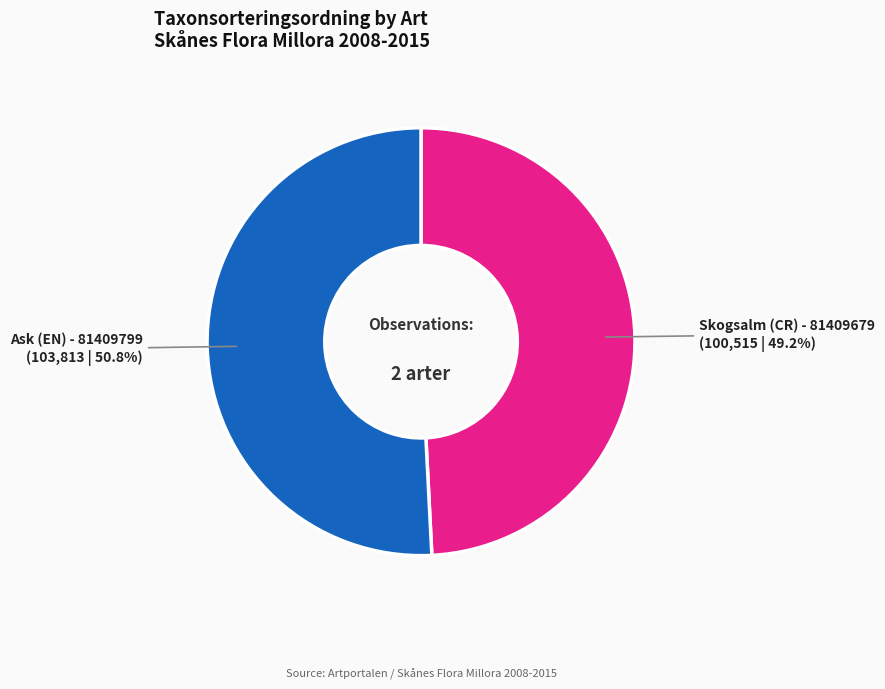

Which has a higher value, Skogsalm (CR) - 81409679 or Ask (EN) - 81409799?

Ask (EN) - 81409799